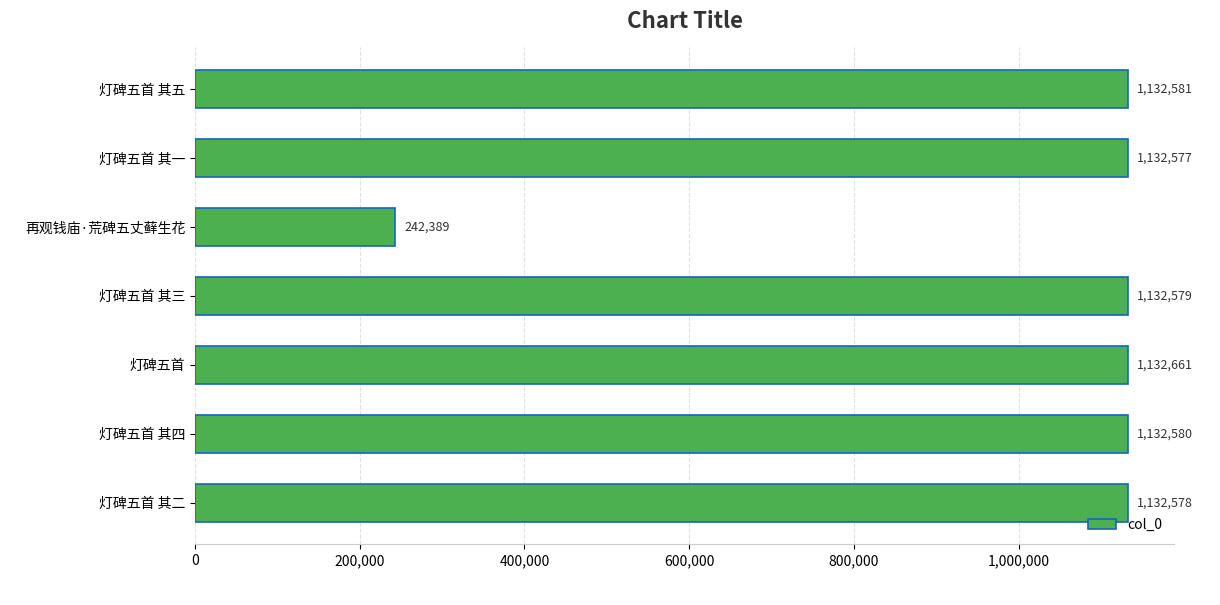

How many data points are less than 1132579?

3